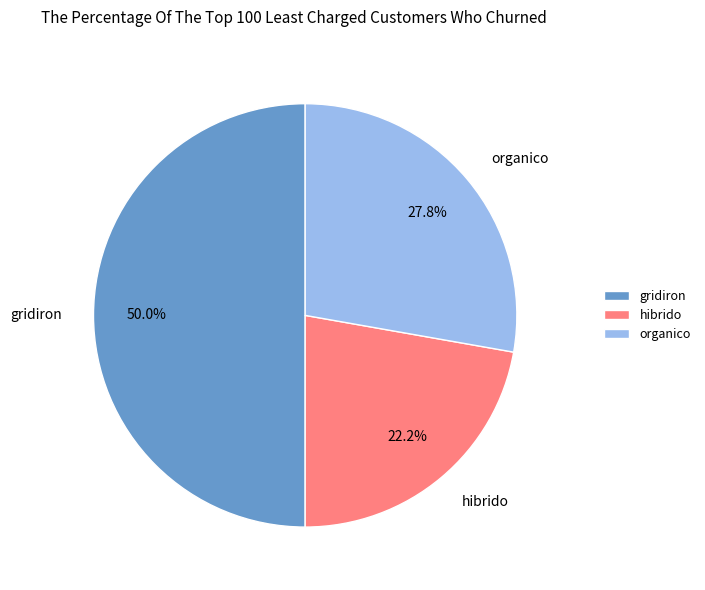

To the nearest percent, what is the average slice percentage?

33%